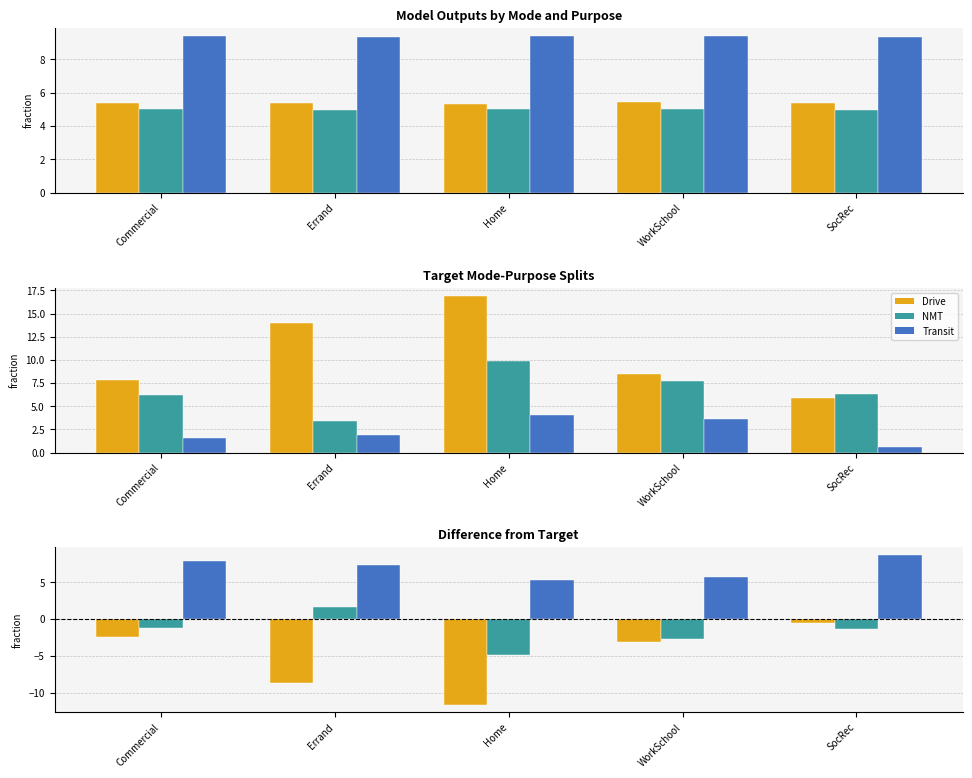

Which series has the largest total across all categories?

Transit